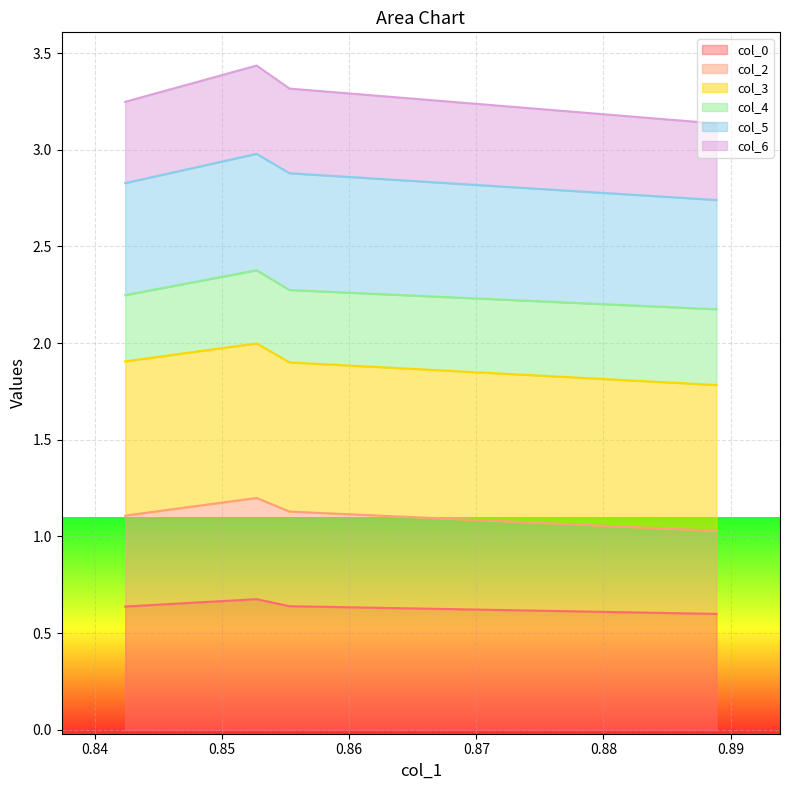

Which series has the widest spread of values?

col_2